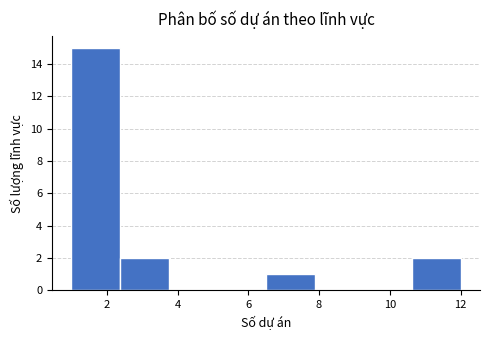

Over which range of the x-axis is the bar tallest?

1.0 to 2.4